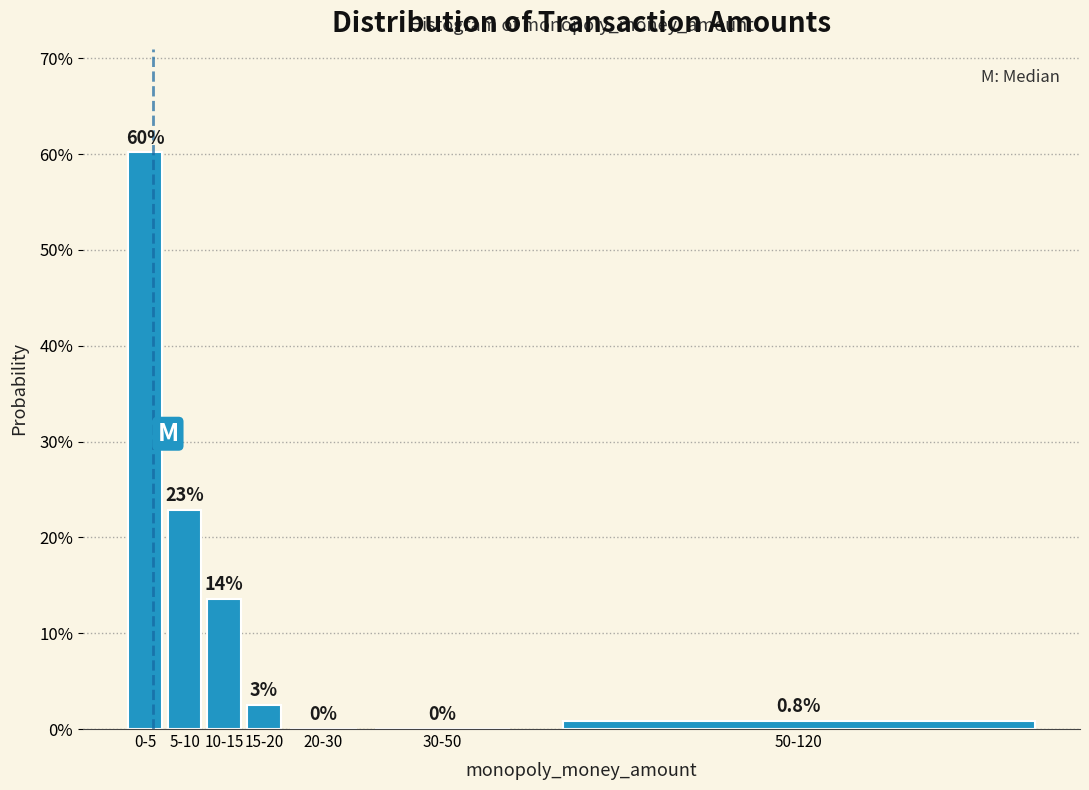

Which has a higher value, 10-15 or 30-50?

10-15